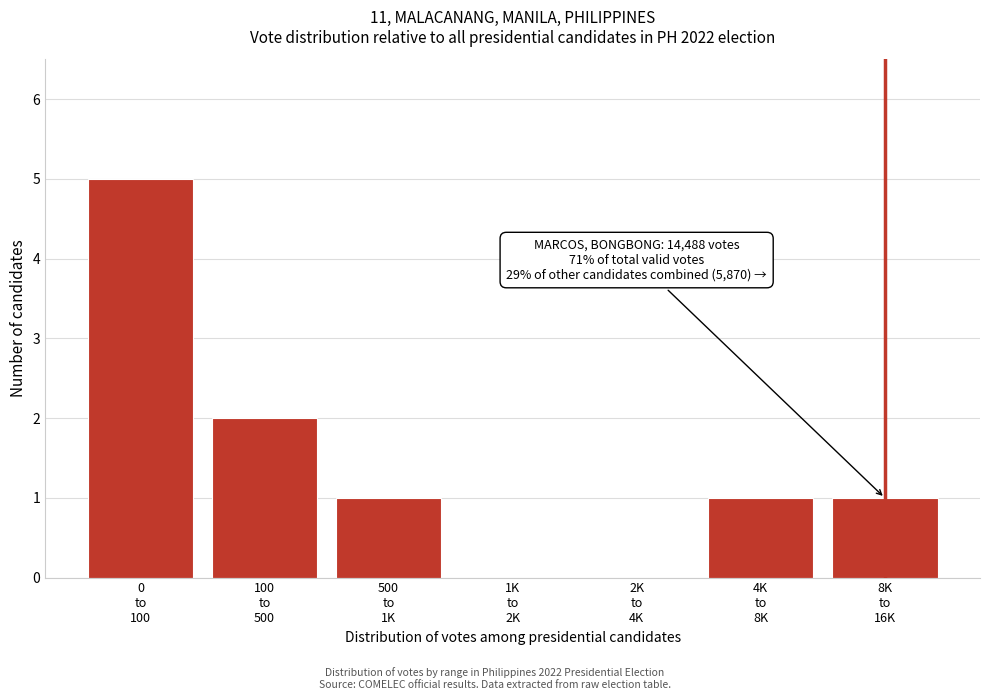

What is the greatest value displayed?

5